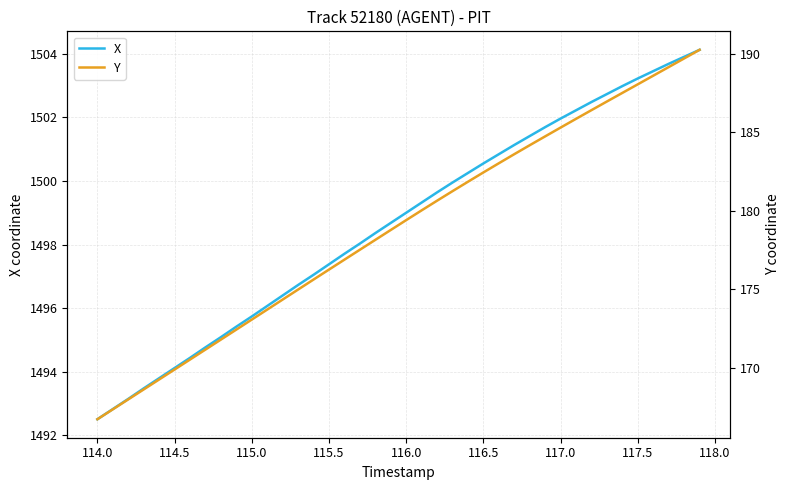

What are all the series names shown in the legend?

X, Y